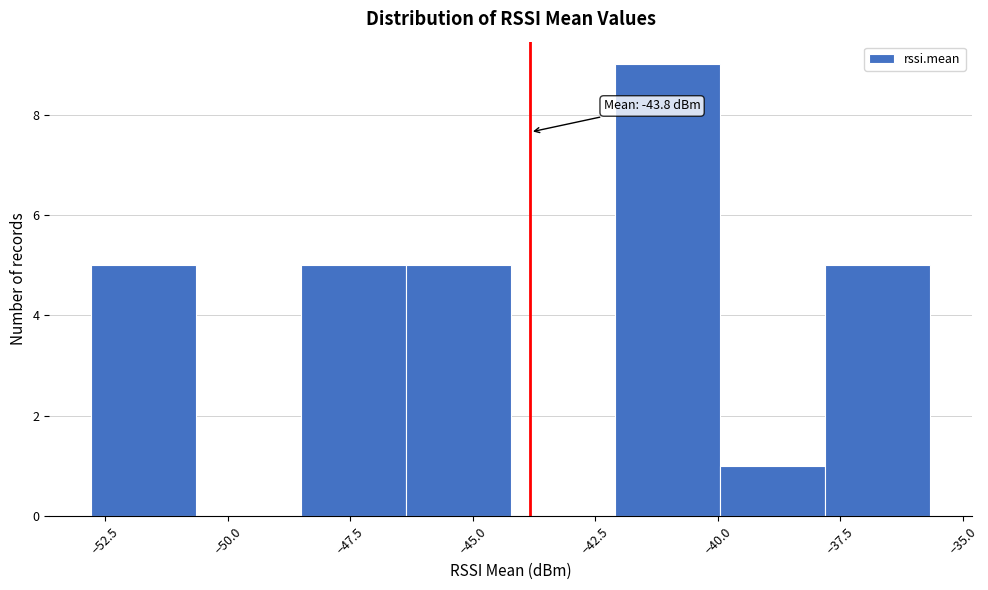

Over which range of the x-axis is the bar tallest?

-42.0 to -40.0